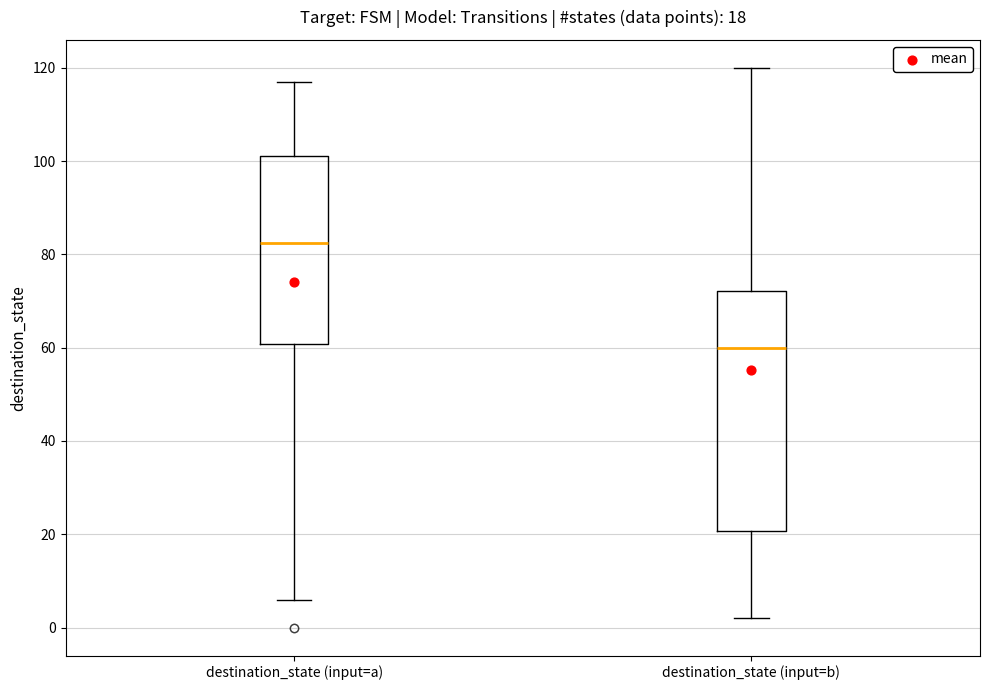

Which box has the highest median line?

destination_state (input=a)